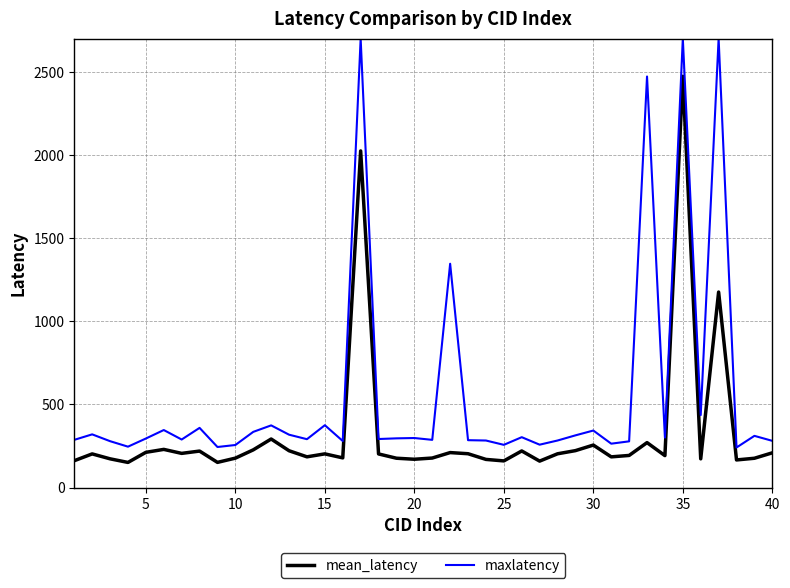

Which series has the widest spread of values?

maxlatency